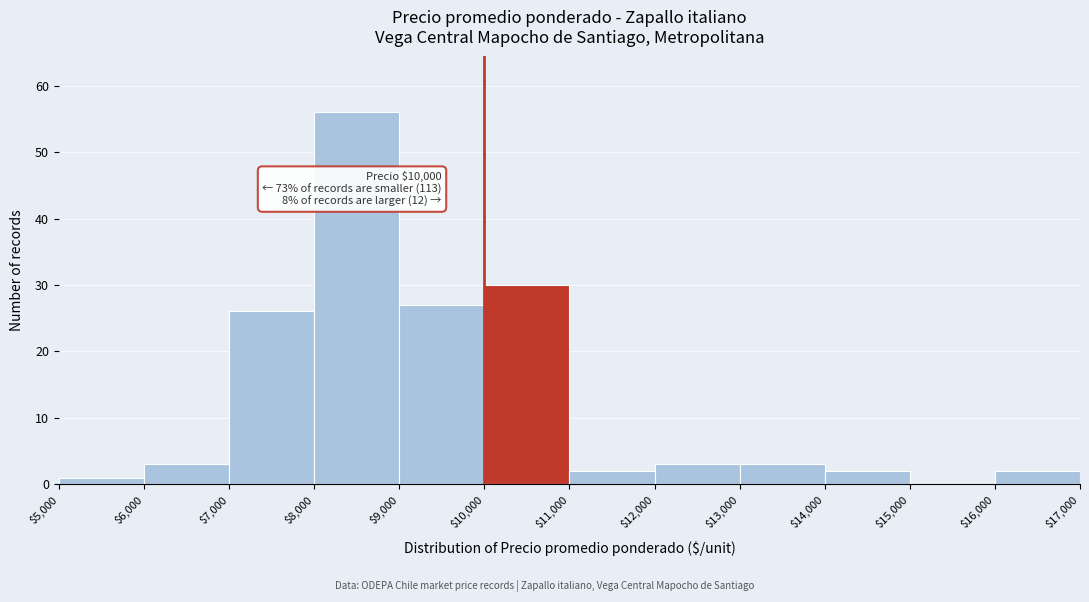

Over which range of the x-axis is the bar tallest?

$8,000 to $9,000